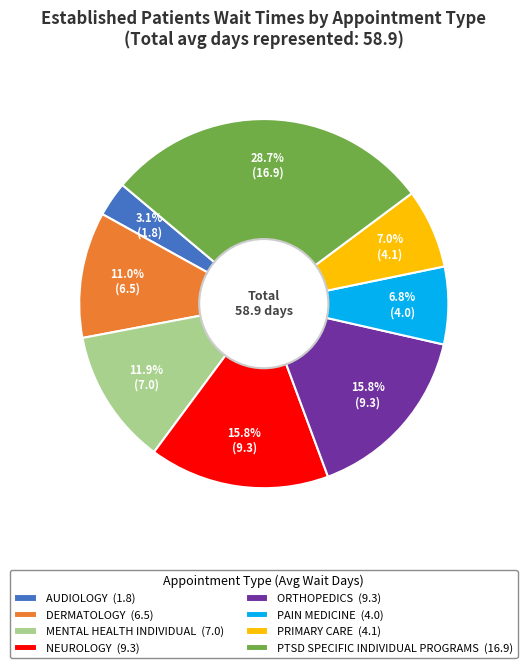

To the nearest percent, what percentage of the pie is DERMATOLOGY?

11%